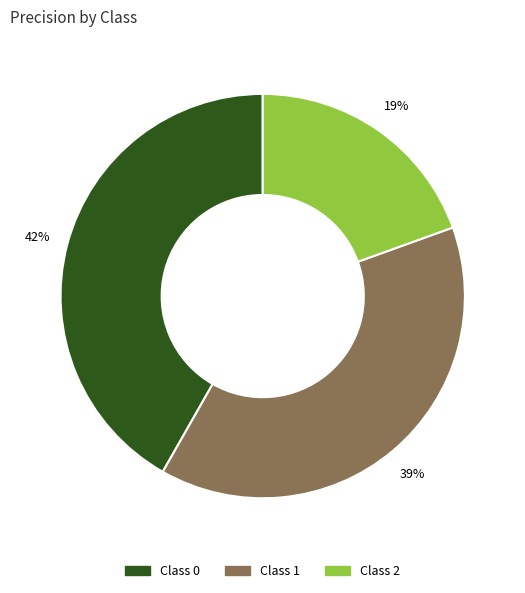

True or false: Class 0 accounts for 31% of the total.

False